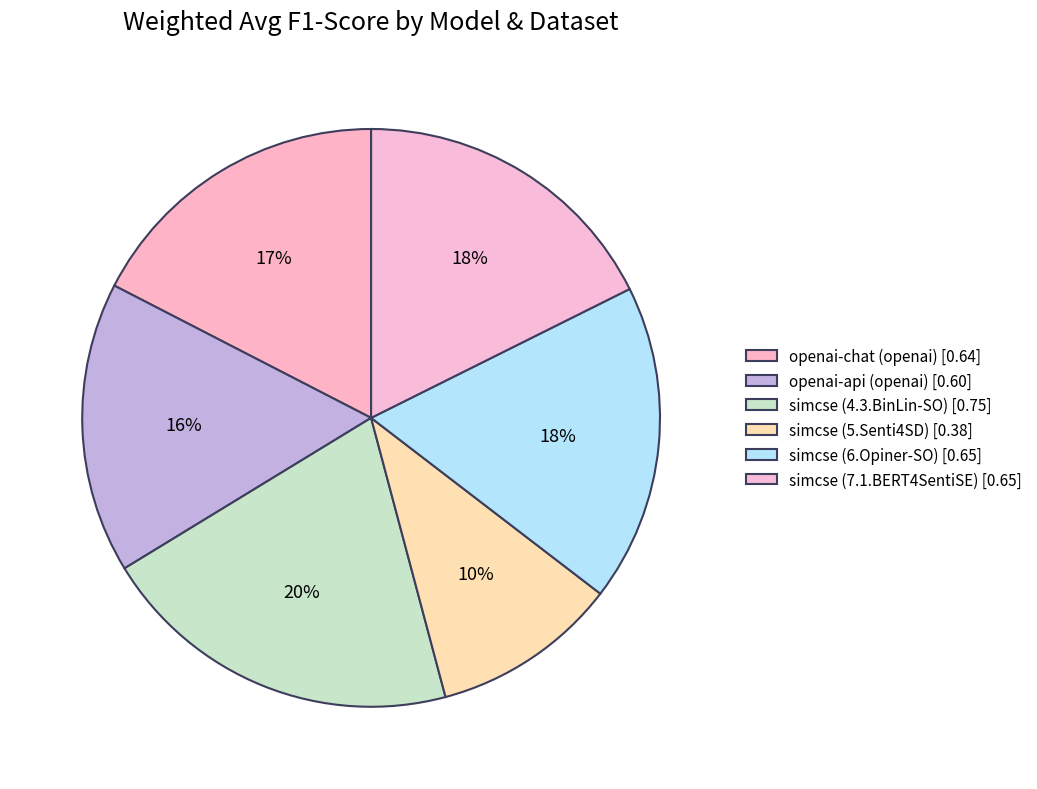

How many slices are in this pie chart?

6